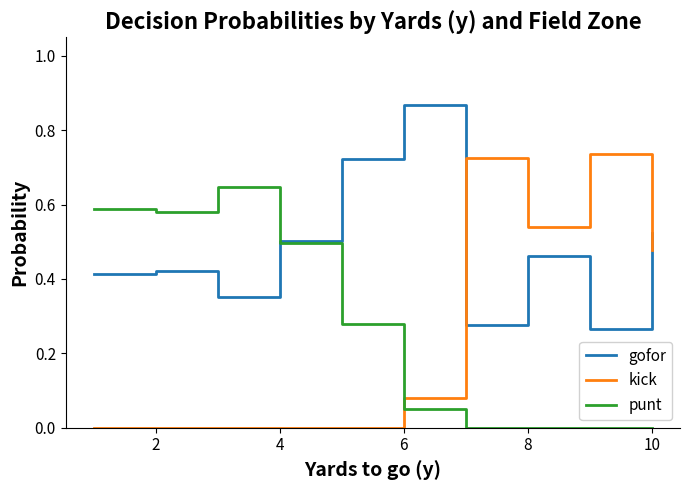

How many intersections are there between gofor and punt?

1